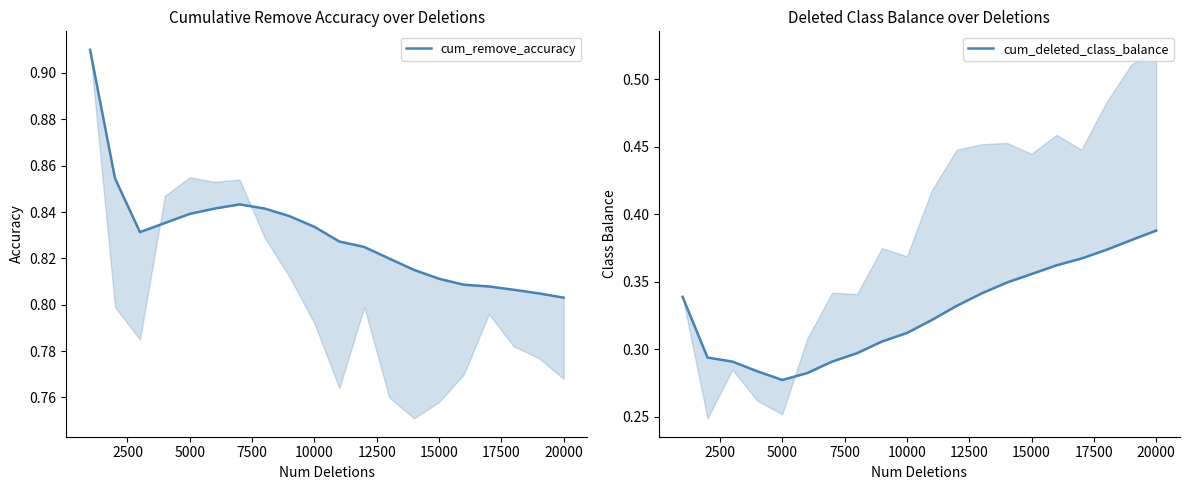

What is the minimum value shown in the chart?

0.3